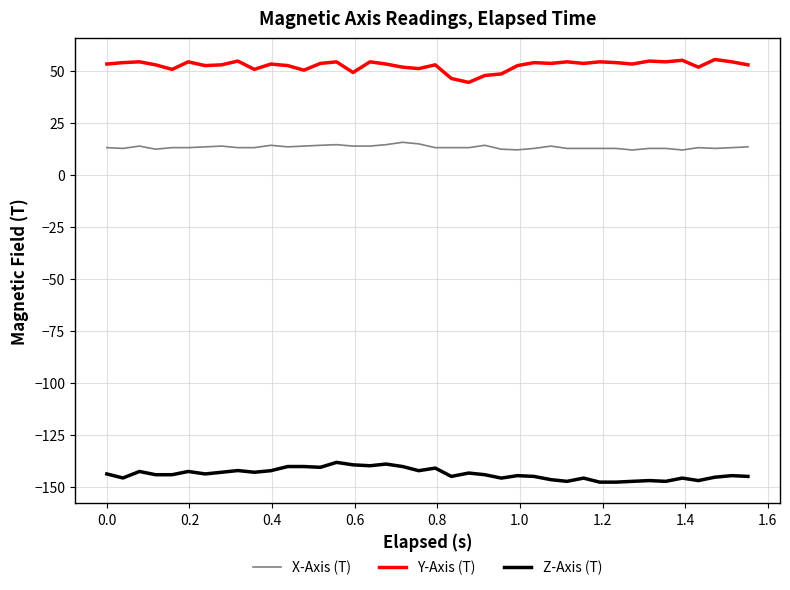

What are all the series names shown in the legend?

X-Axis (T), Y-Axis (T), Z-Axis (T)